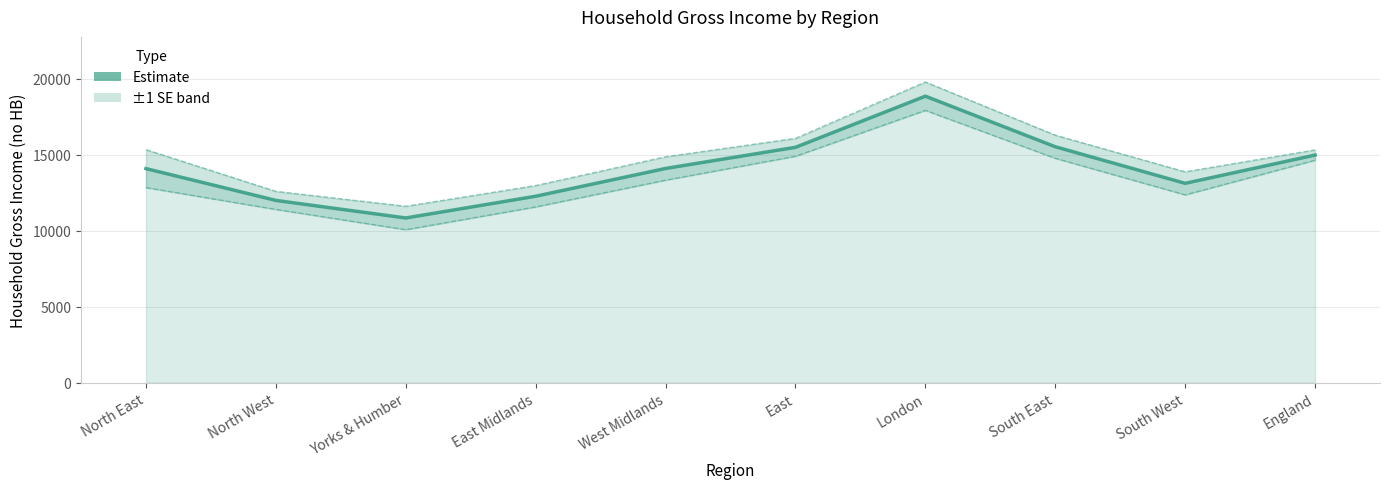

The chart shows a value of 21931.6 at North East. True or false?

False